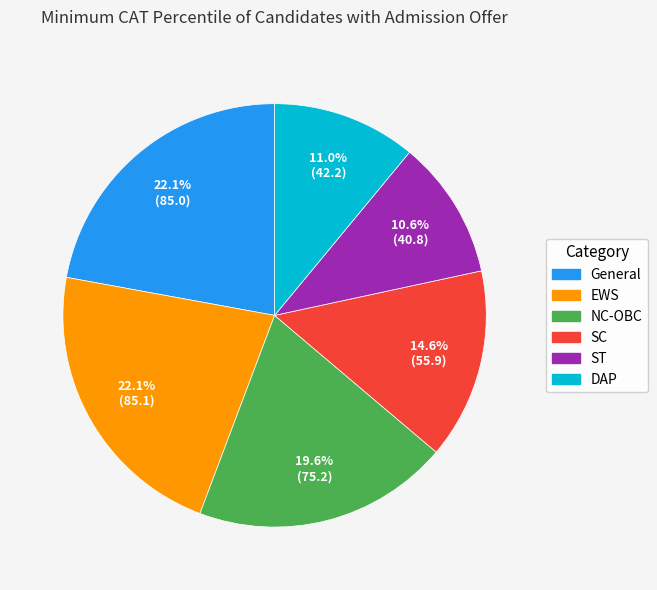

Does ST account for over 50% of the chart?

No